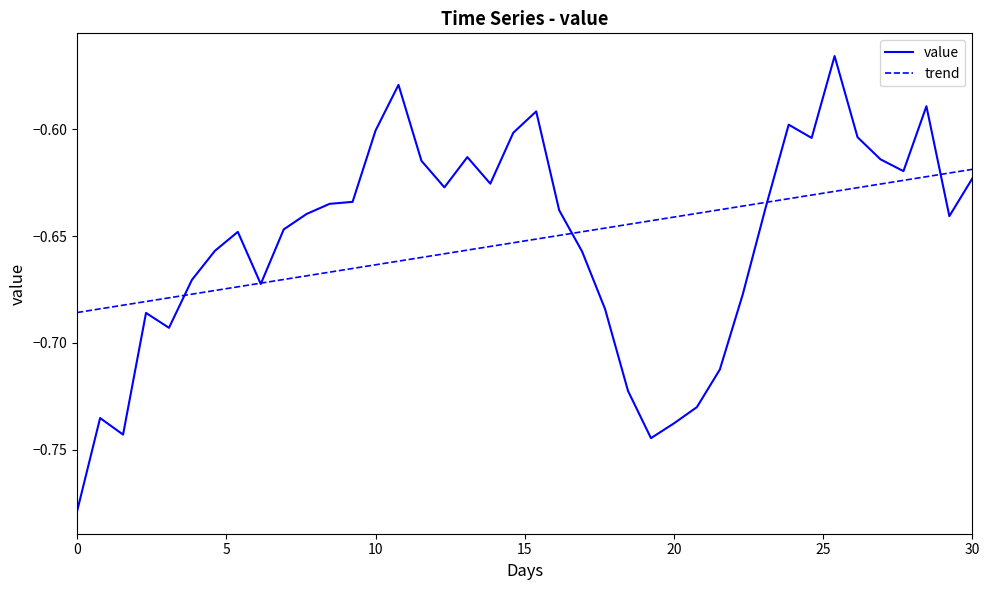

What is the difference between the maximum and minimum values in the trend series?

0.1